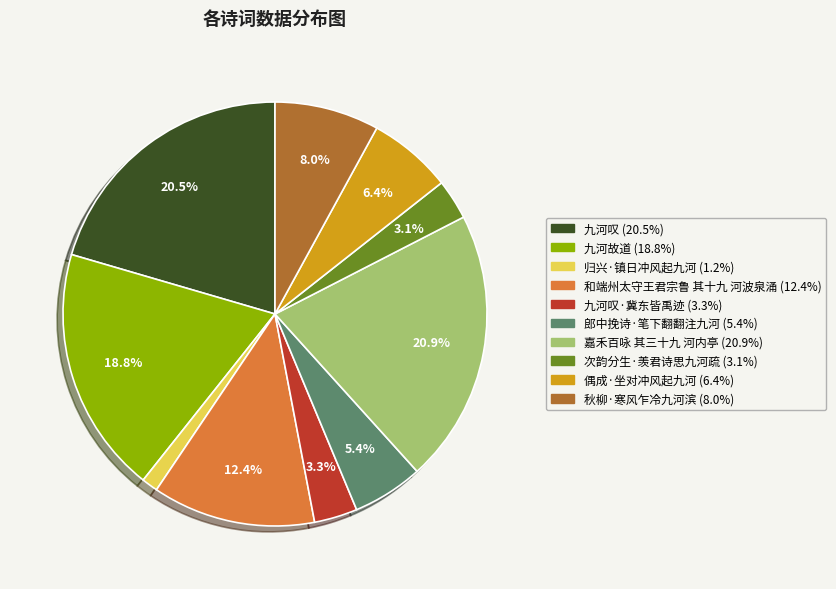

Is there any slice that represents more than half of the pie?

No